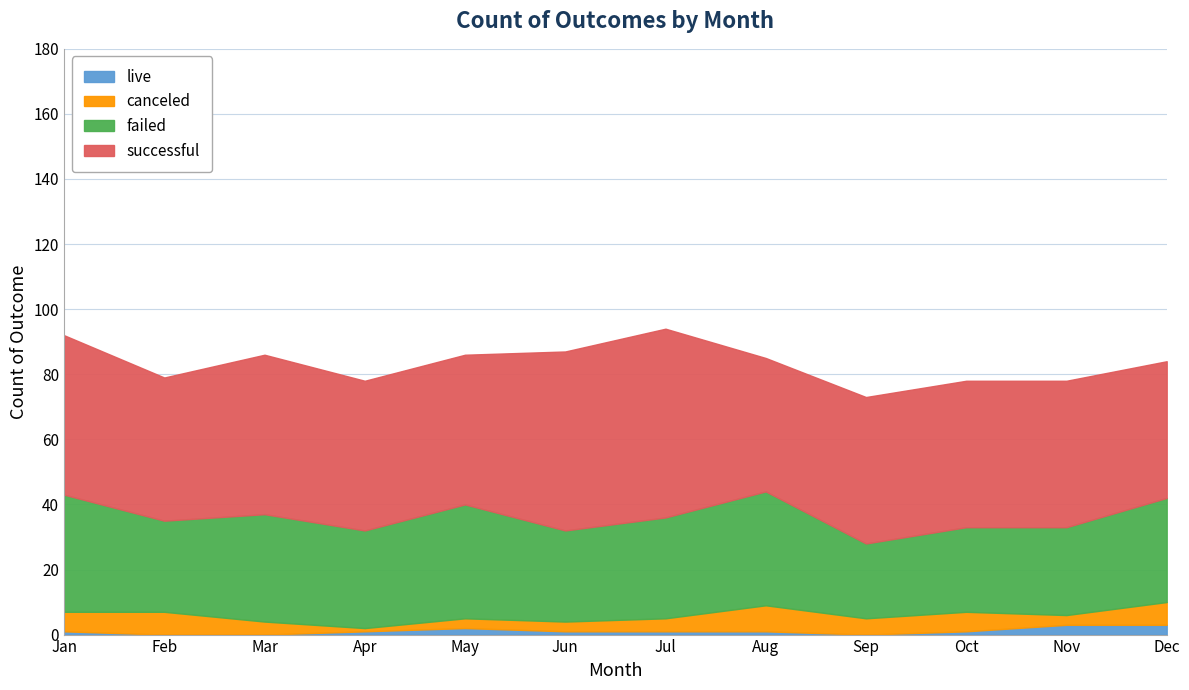

What is the value of the live point at the 10th from the left?

1